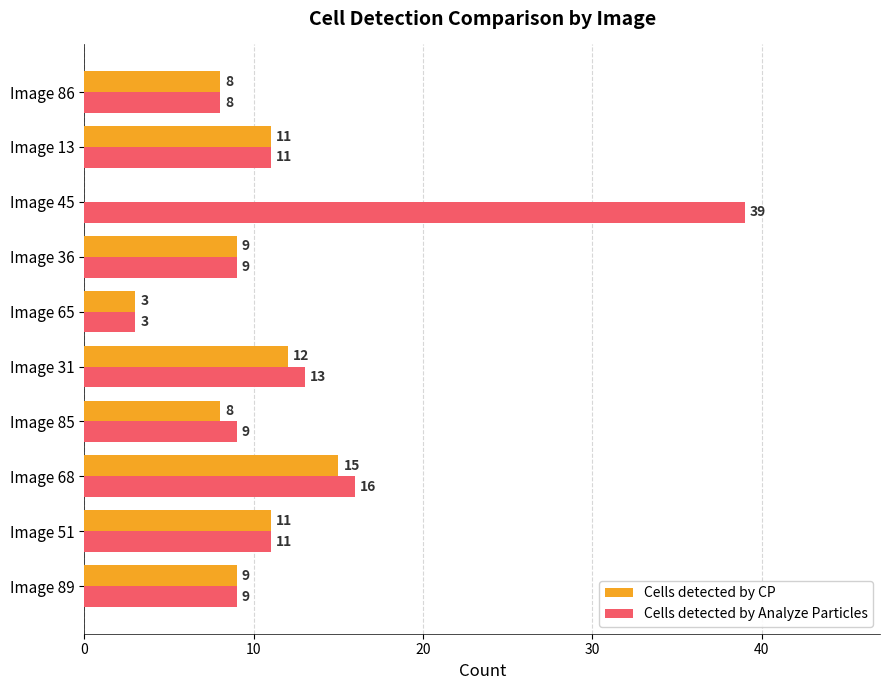

At which label is Cells detected by Analyze Particles closest to 21?

Image 68